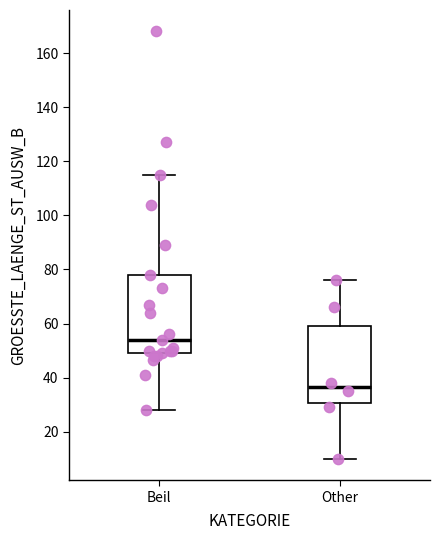

Reading left to right, read every box against the y-axis: the position of its median line, the range the box covers, and the ends of its whiskers. The values are not printed on the chart, so give them approximately, as read against the axis.

Beil: median 54, box 50 to 78, whiskers 28 to 116
Other: median 36, box 30 to 60, whiskers 10 to 76